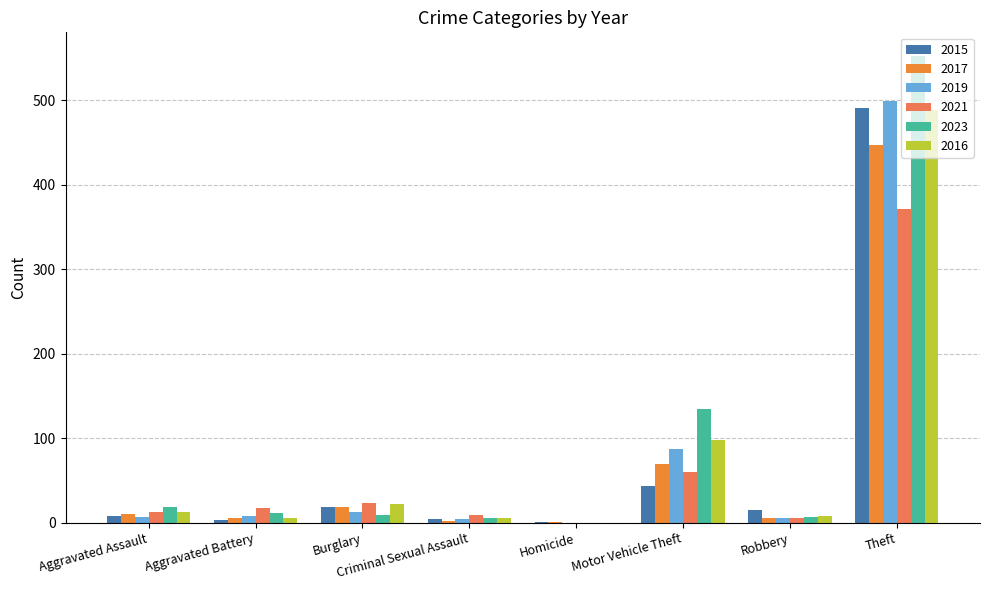

The value of 2016 at Homicide is 0. True or false?

True